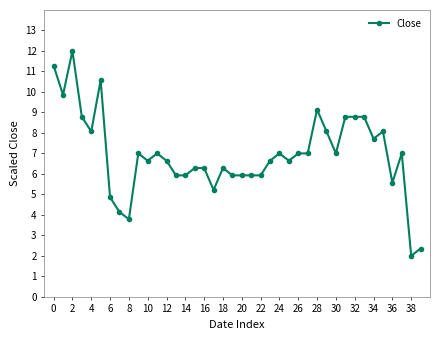

What is the smallest value displayed?

2.0